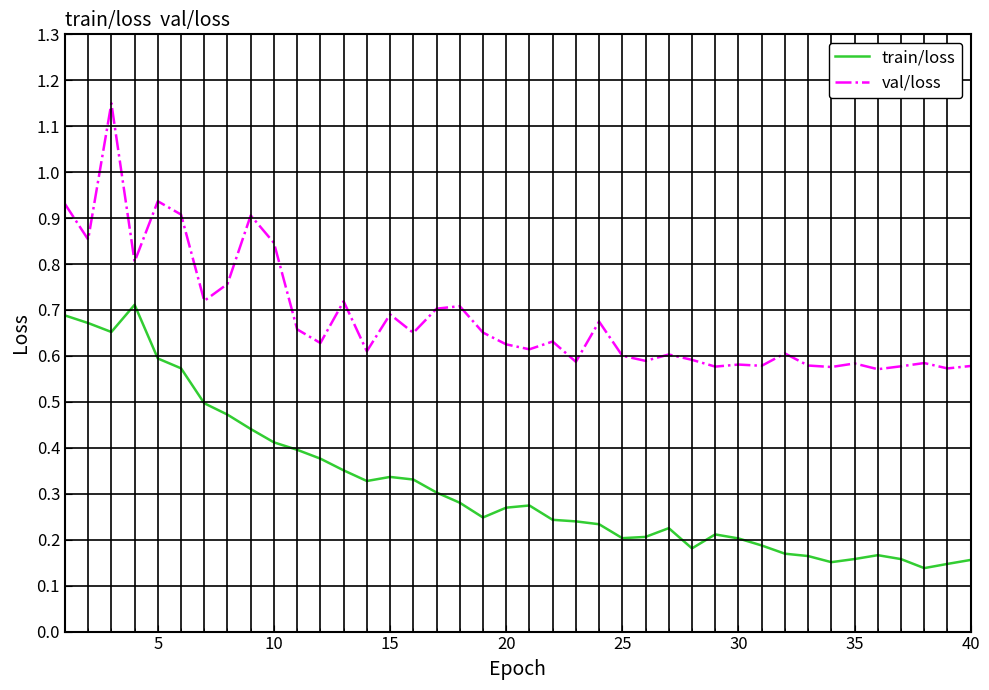

Which series has the largest total across all categories?

val/loss